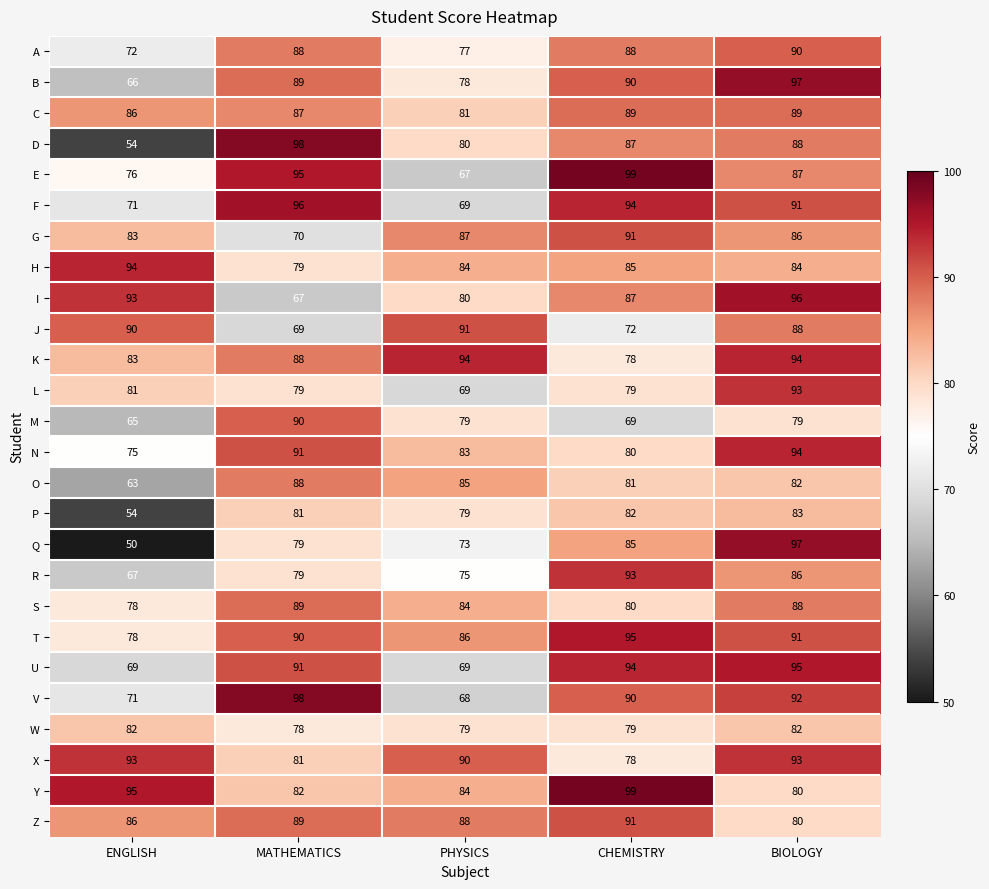

Which series changed the most between ENGLISH and BIOLOGY?

Q